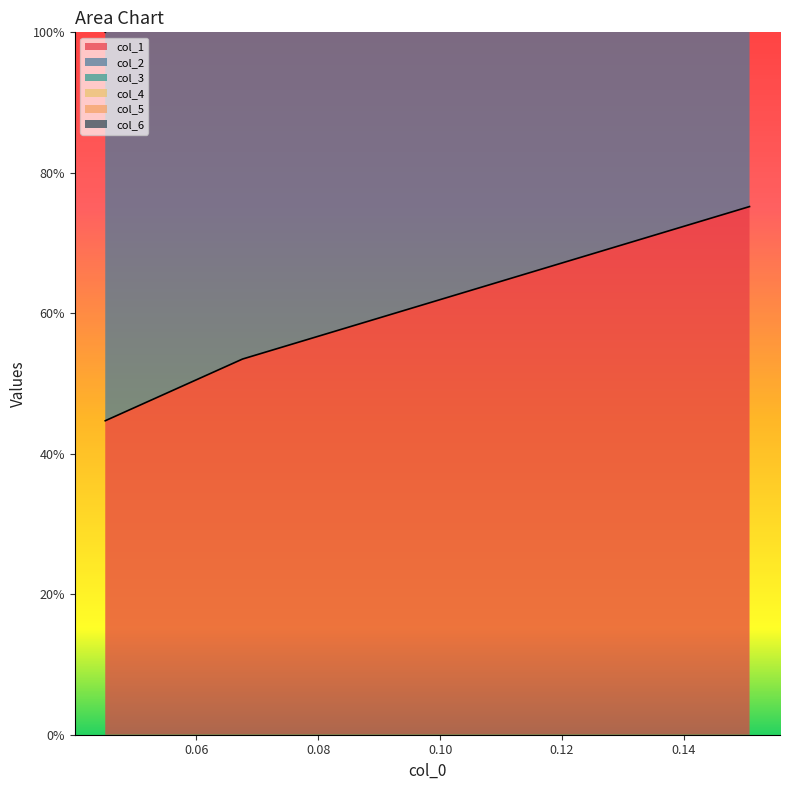

The value of col_2 at 0.08 is 3.8. True or false?

True